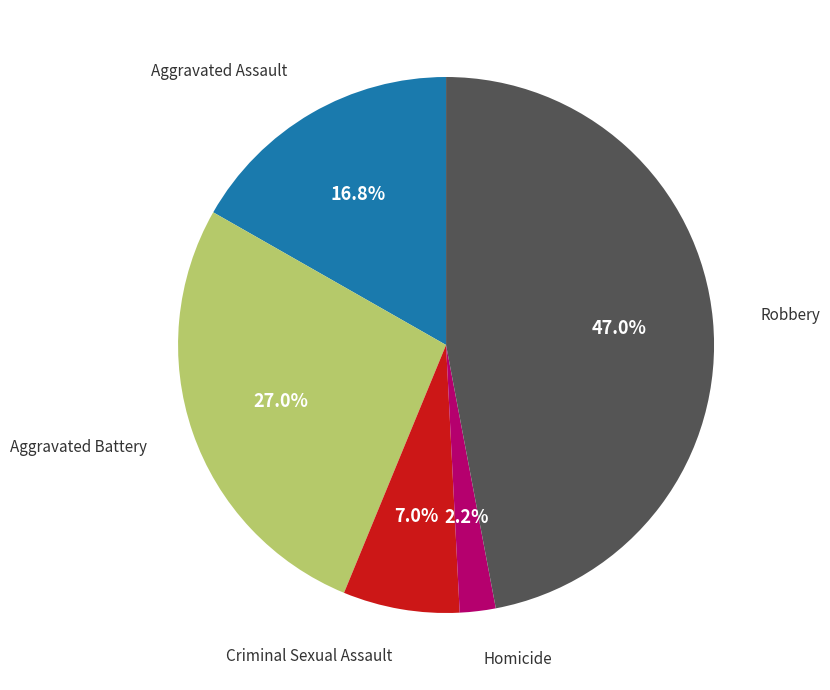

Does any single category account for the majority?

No